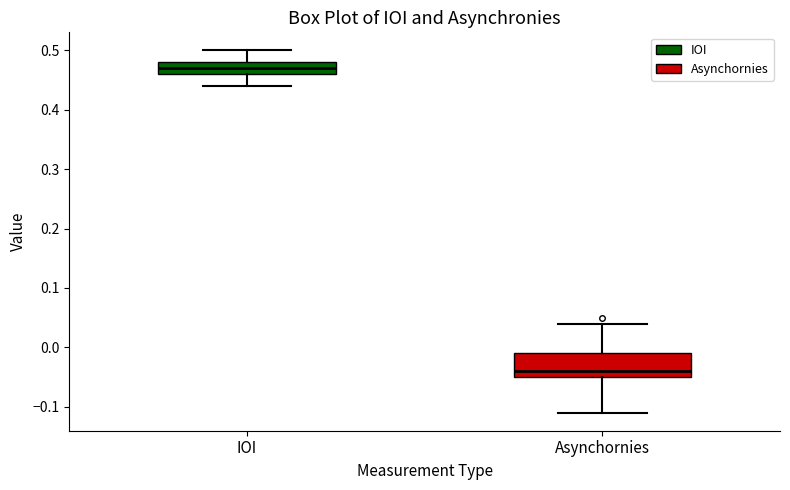

Reading left to right, read every box against the y-axis: the position of its median line, the range the box covers, and the ends of its whiskers. The values are not printed on the chart, so give them approximately, as read against the axis.

IOI: median 0.47, box 0.46 to 0.48, whiskers 0.44 to 0.50
Asynchornies: median -0.04, box -0.05 to -0.01, whiskers -0.11 to 0.04